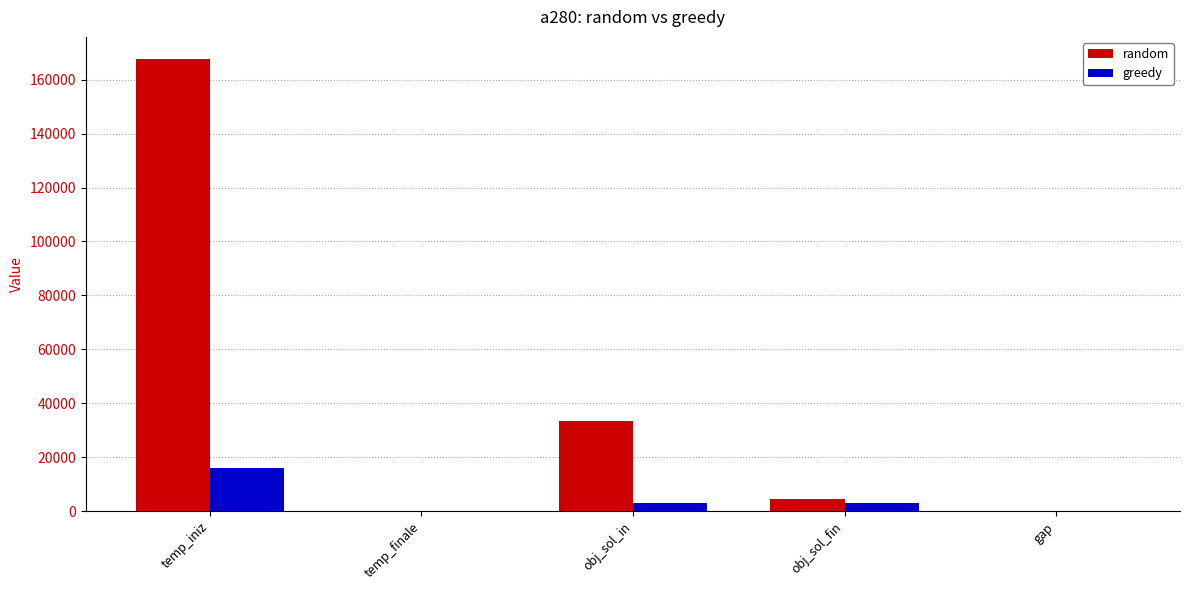

Is the value of greedy at gap greater than the value of random at obj_sol_in?

No